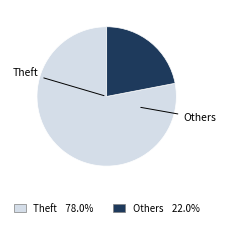

Count the number of slices in the pie.

2